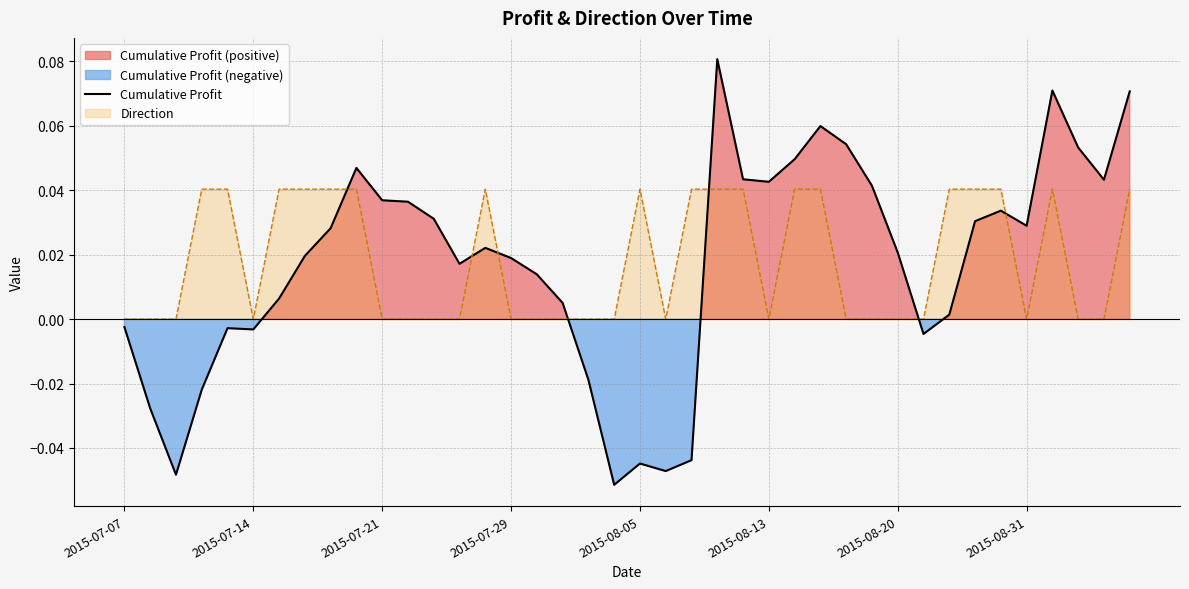

True or false: Direction and Cumulative Profit intersect in this chart.

True